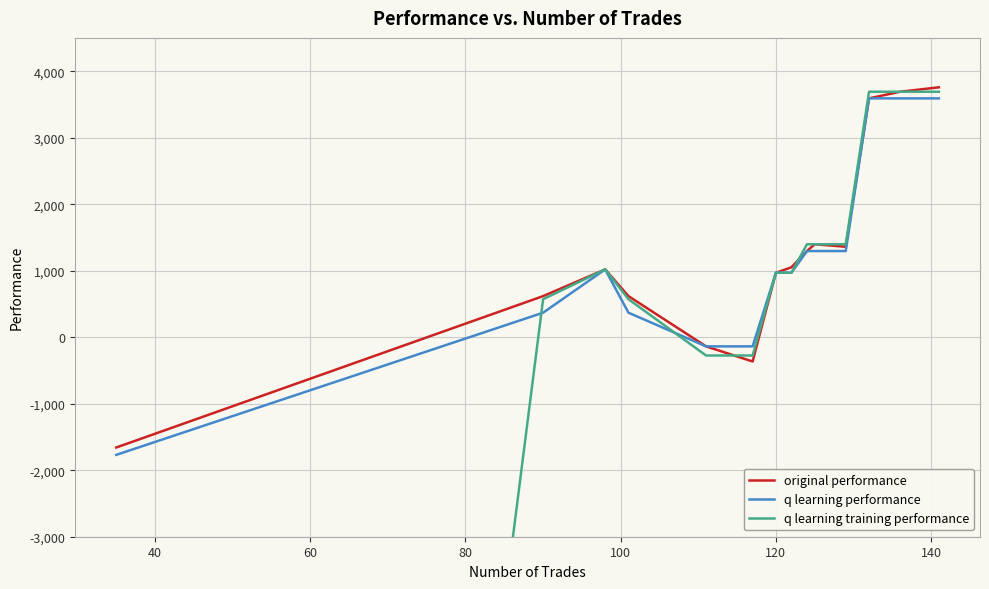

What is the maximum value for original performance?

3756.9